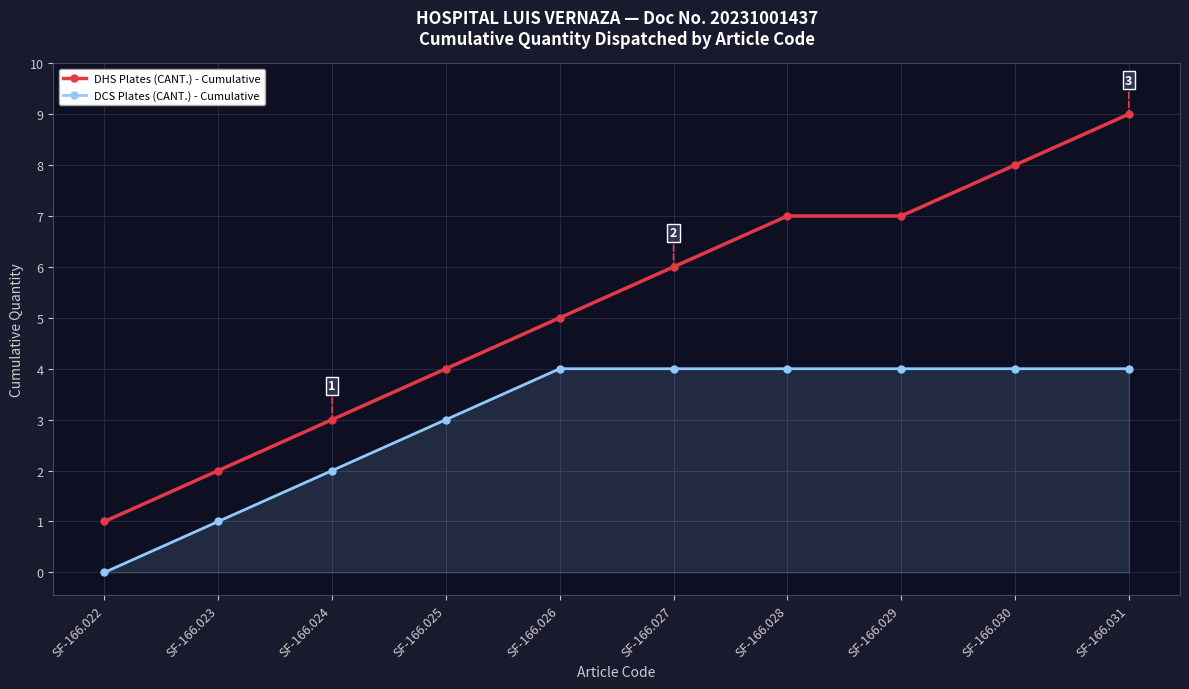

List the series in order of their overall mean, highest first.

DHS Plates (CANT.) - Cumulative, DCS Plates (CANT.) - Cumulative